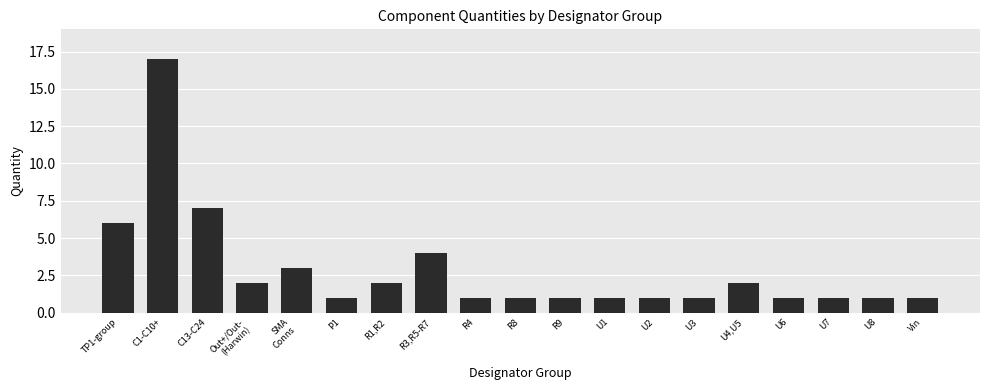

Approximately how many times larger is the value at C13-C24 compared to P1?

7.0